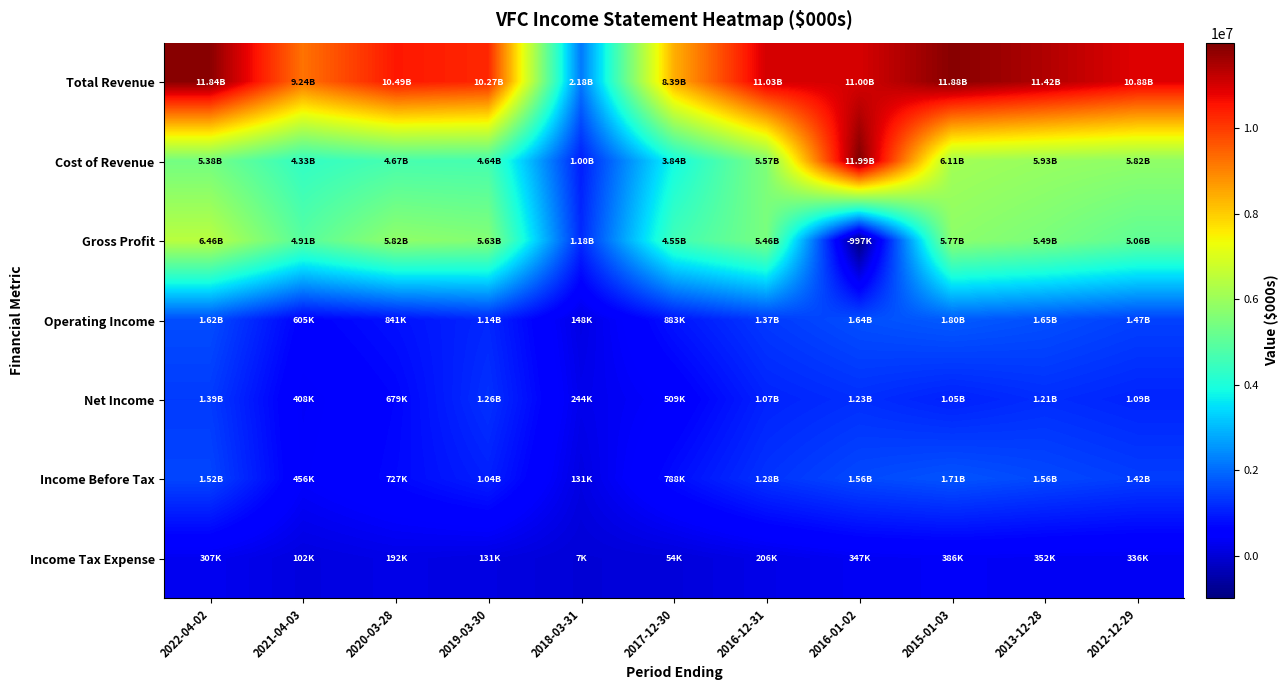

Which series has the largest total across all categories?

Total Revenue